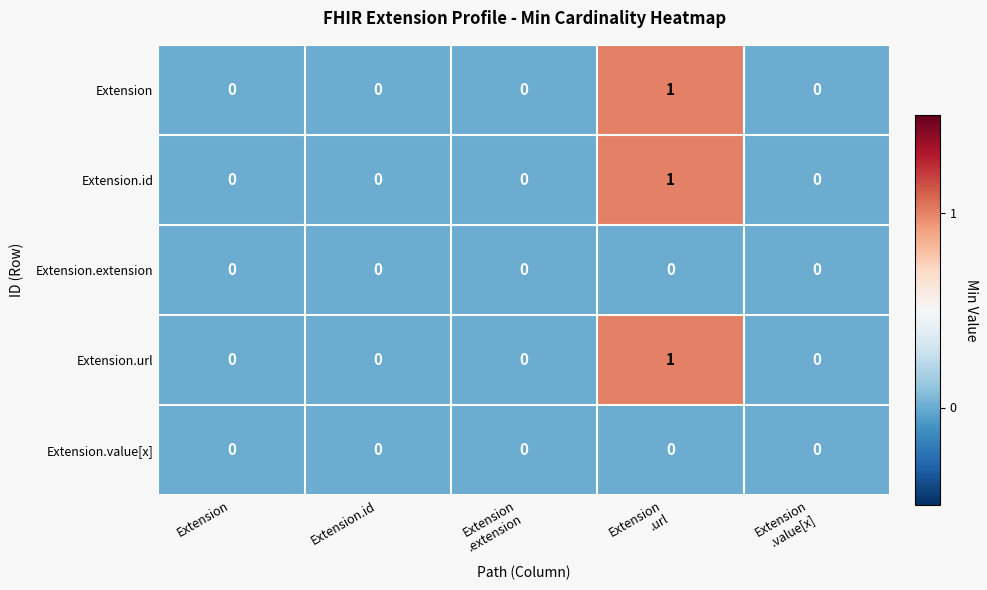

The Extension.extension series shows 0 at Extension.id. True or false?

True